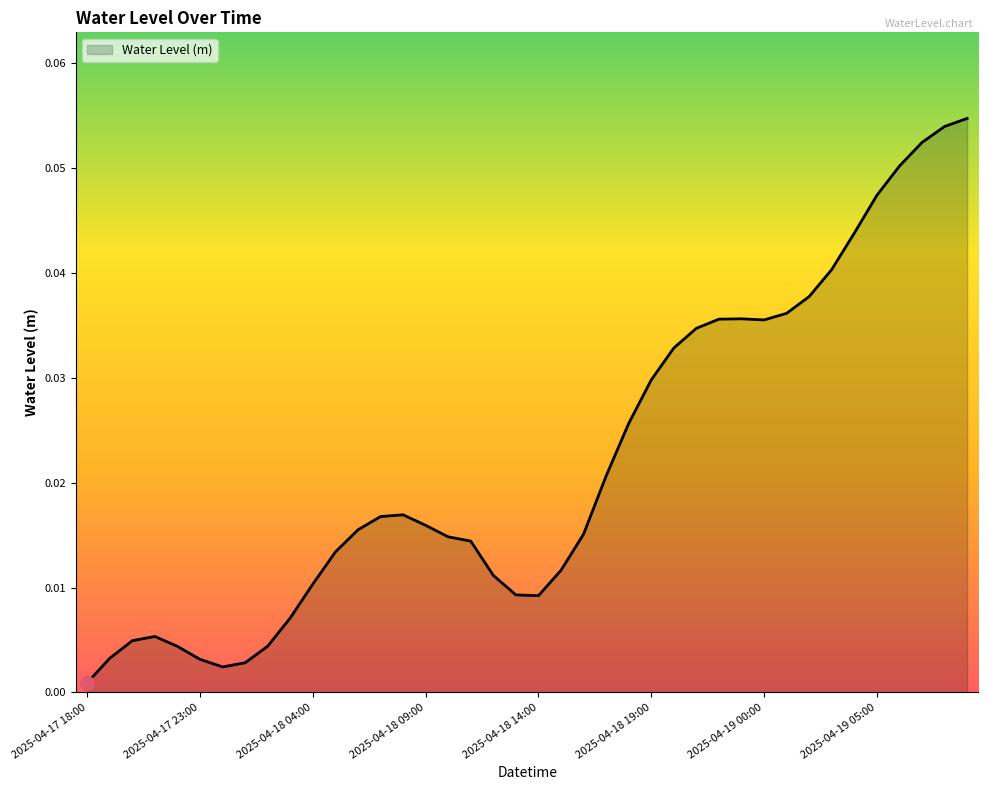

Is this an area chart (filled region under the line)?

Yes